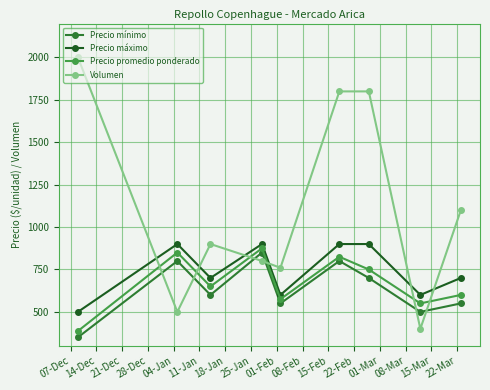

What is the difference between the maximum and second lowest values in the Precio máximo series?

300